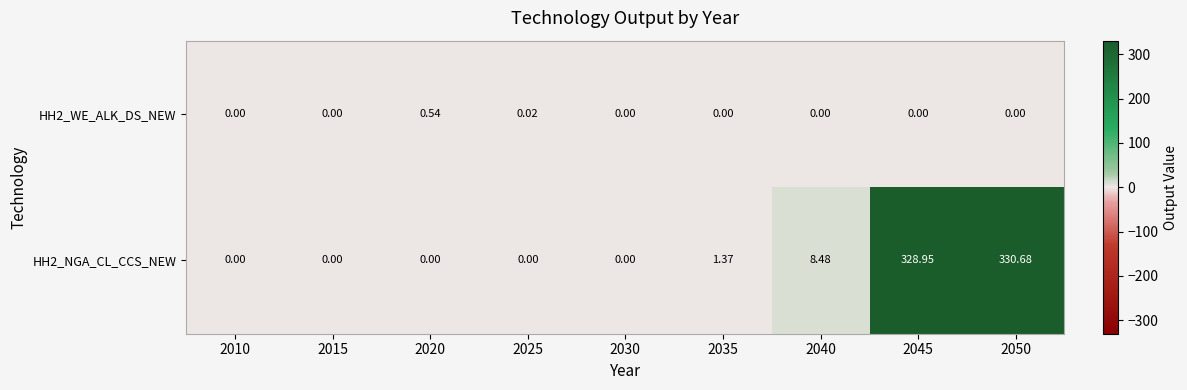

How many distinct data groups are displayed?

2